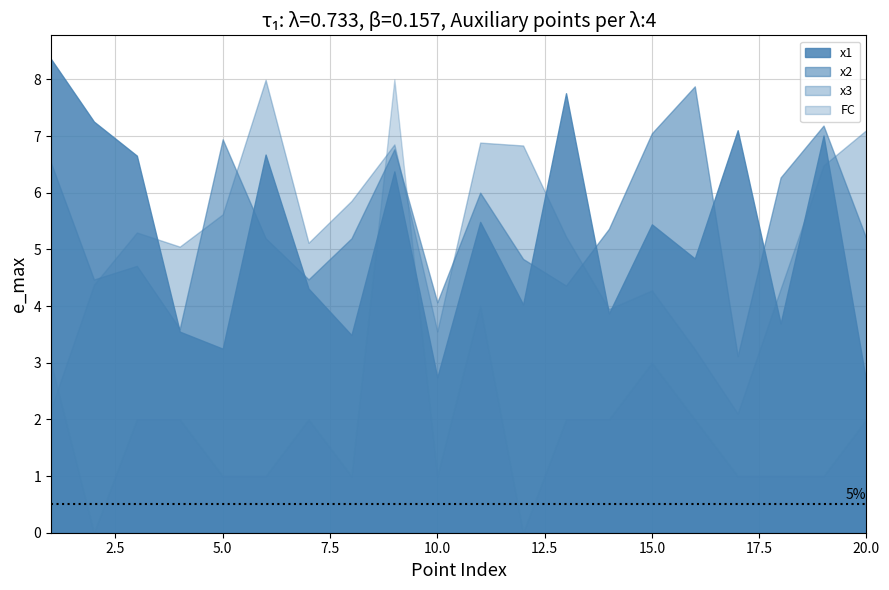

What is the difference between the maximum and minimum values in the x3 series?

5.9